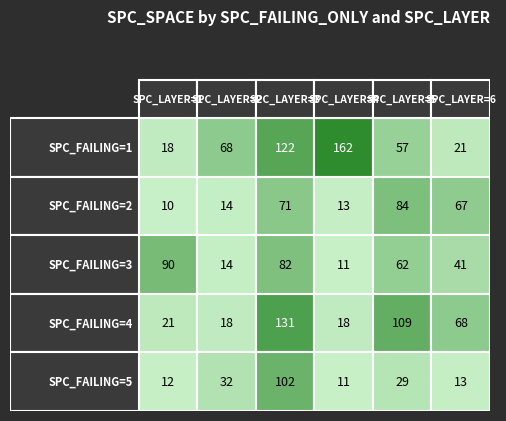

What is the highest value of the 3 series?

90